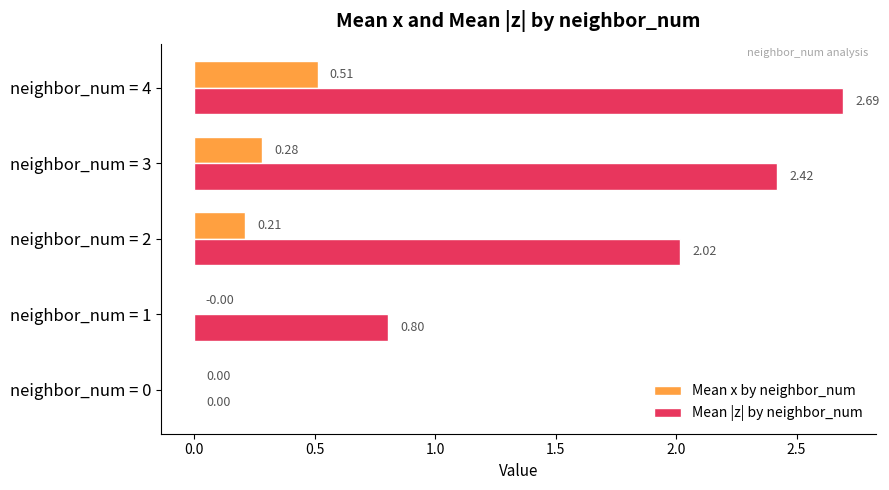

Which series changed the most between neighbor_num = 0 and neighbor_num = 4?

Mean |z| by neighbor_num